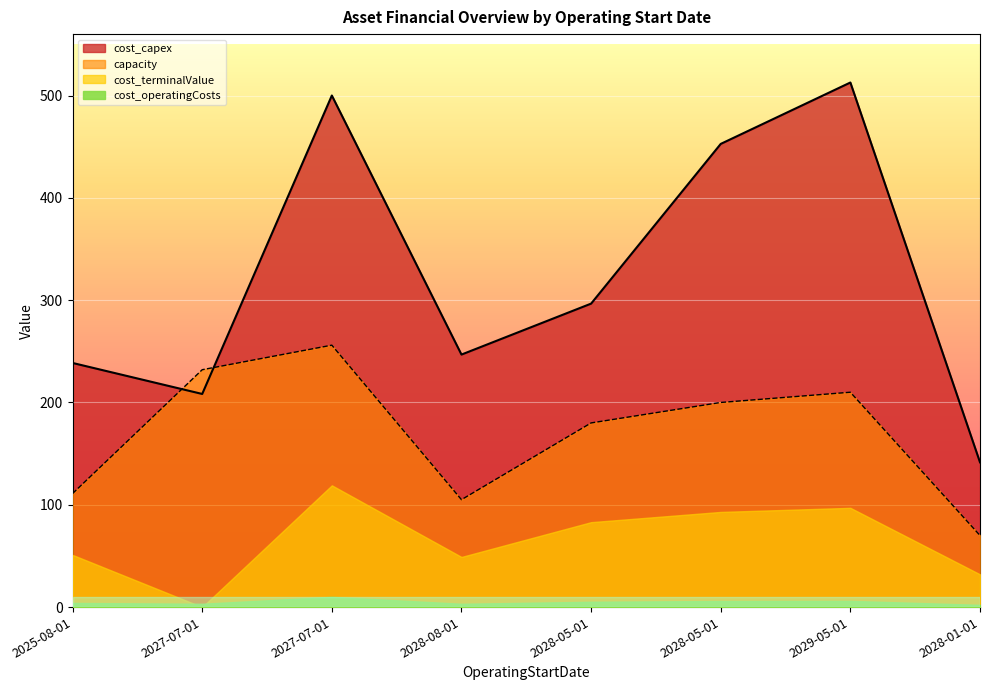

Is it true that capacity equals 364.1 at 2029-05-01?

False